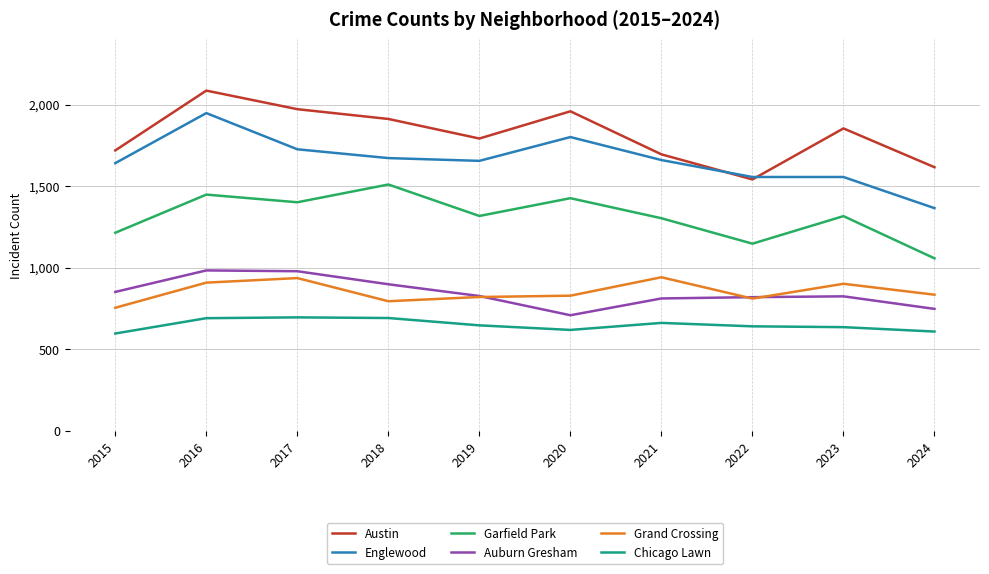

Does the chart display data point markers on the line(s)?

No